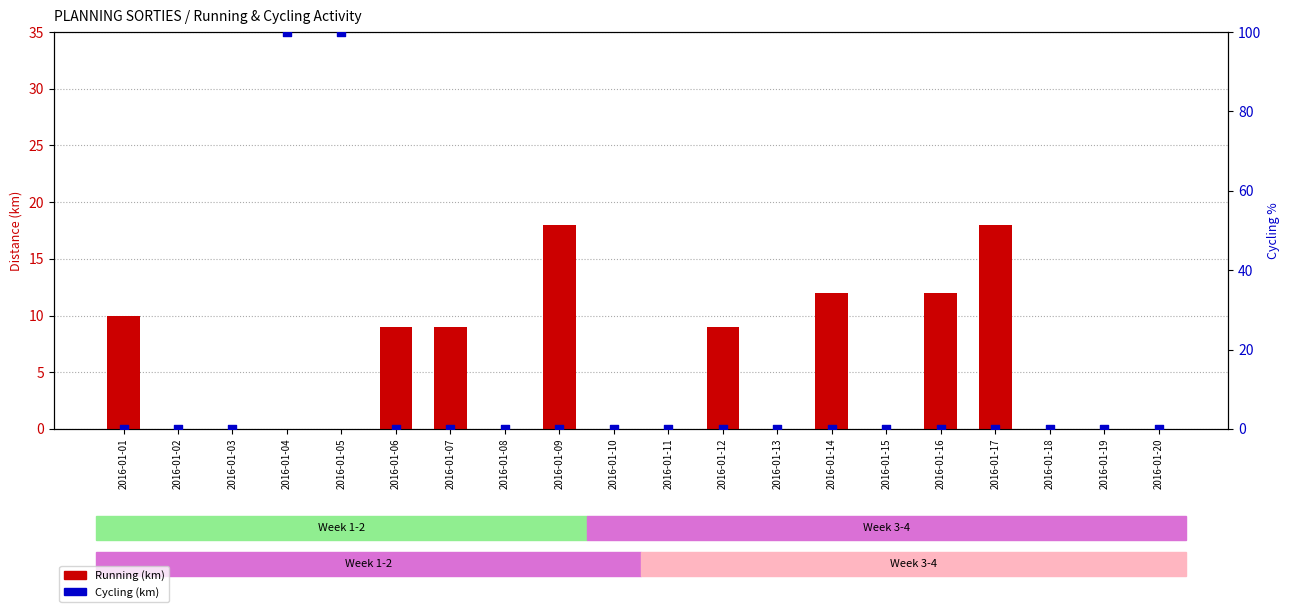

Which series has the widest spread of Y values?

Cycling (km)